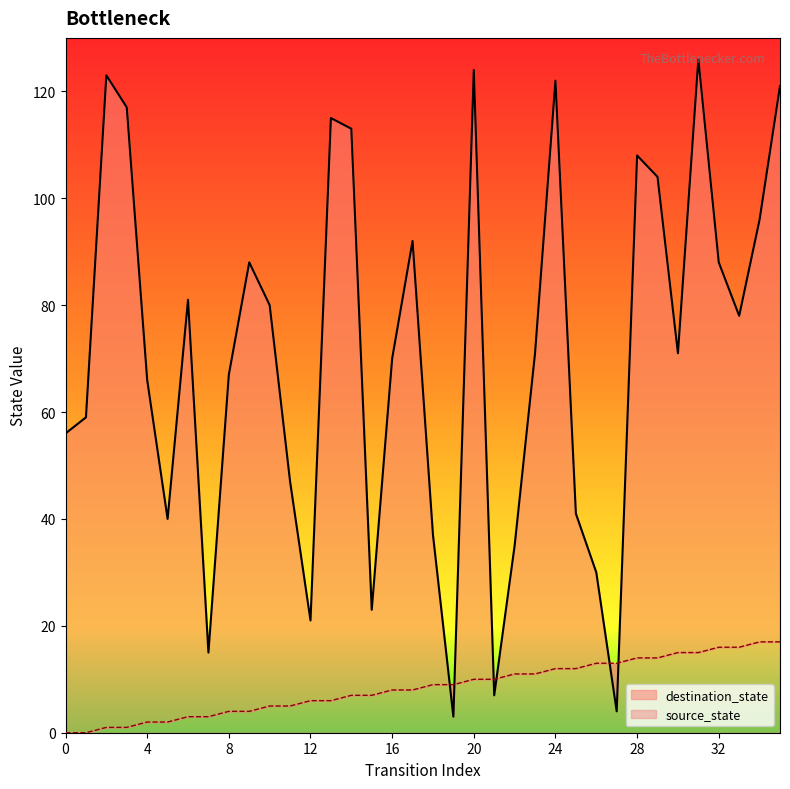

Reading right to left, list all the values displayed in this chart.

source_state: 17	17	16	16	15	15	14	14	13	13	12	12	11	11	10	10	9	9	8	8	7	7	6	6	5	5	4	4	3	3	2	2	1	1	0	0
destination_state: 121	96	78	88	126	71	104	108	4	30	41	122	71	35	7	124	3	37	92	70	23	113	115	21	47	80	88	67	15	81	40	66	117	123	59	56